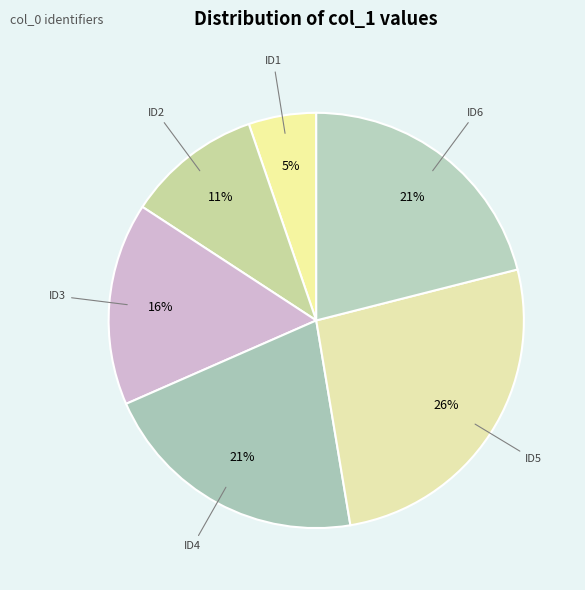

Which category has the smallest portion of the pie?

ID1